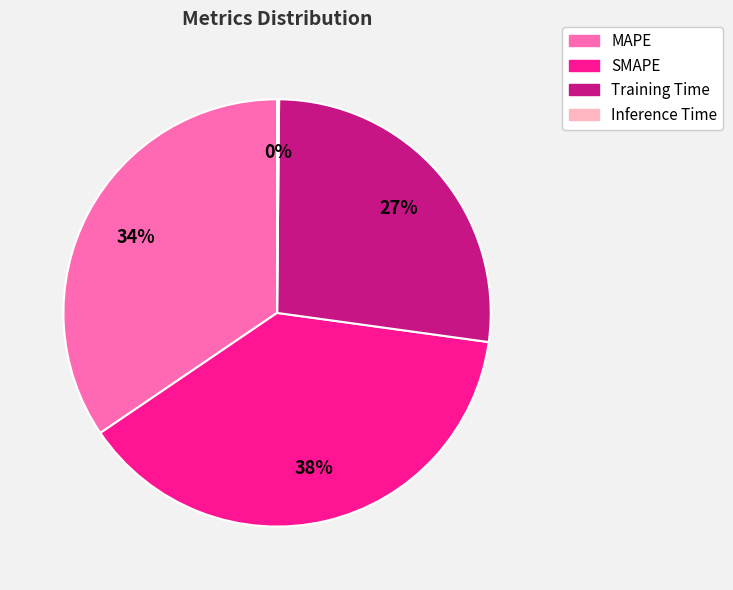

To the nearest percent, what percentage of the pie is MAPE?

34%